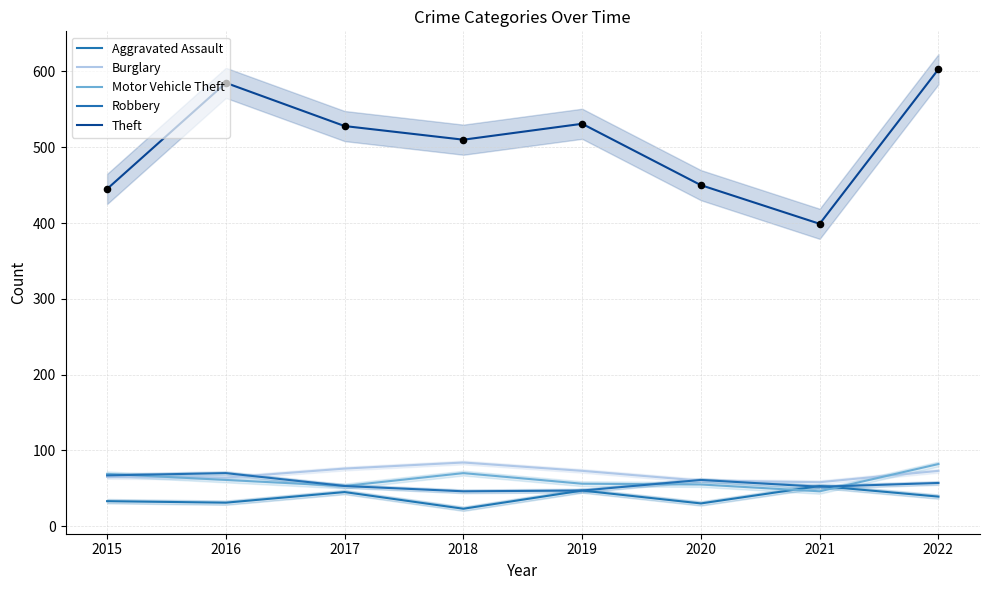

What are all the series names shown in the legend?

Aggravated Assault, Burglary, Motor Vehicle Theft, Robbery, Theft